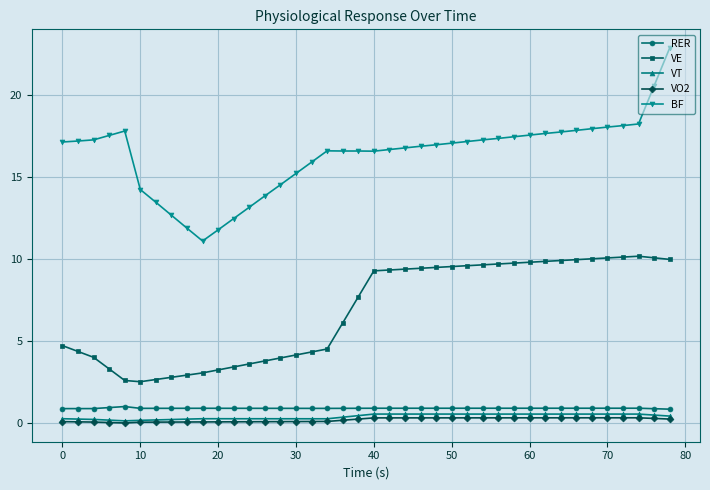

What is the average value of the VE series?

6.8